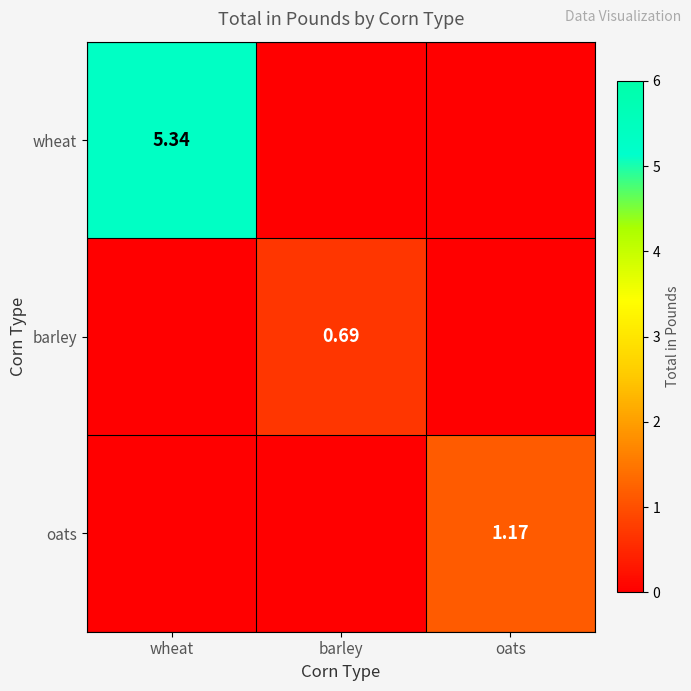

What is the difference between the highest and lowest values at barley?

0.7